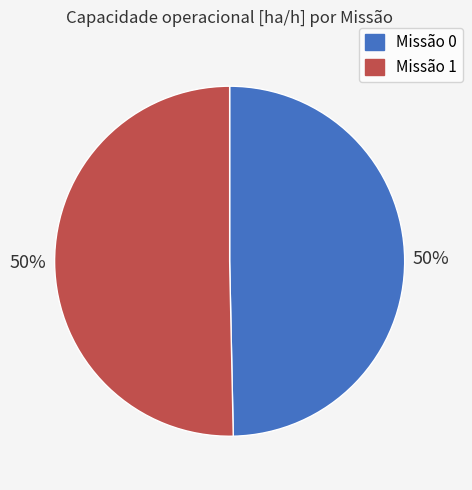

To the nearest percent, what is the average slice percentage?

50%